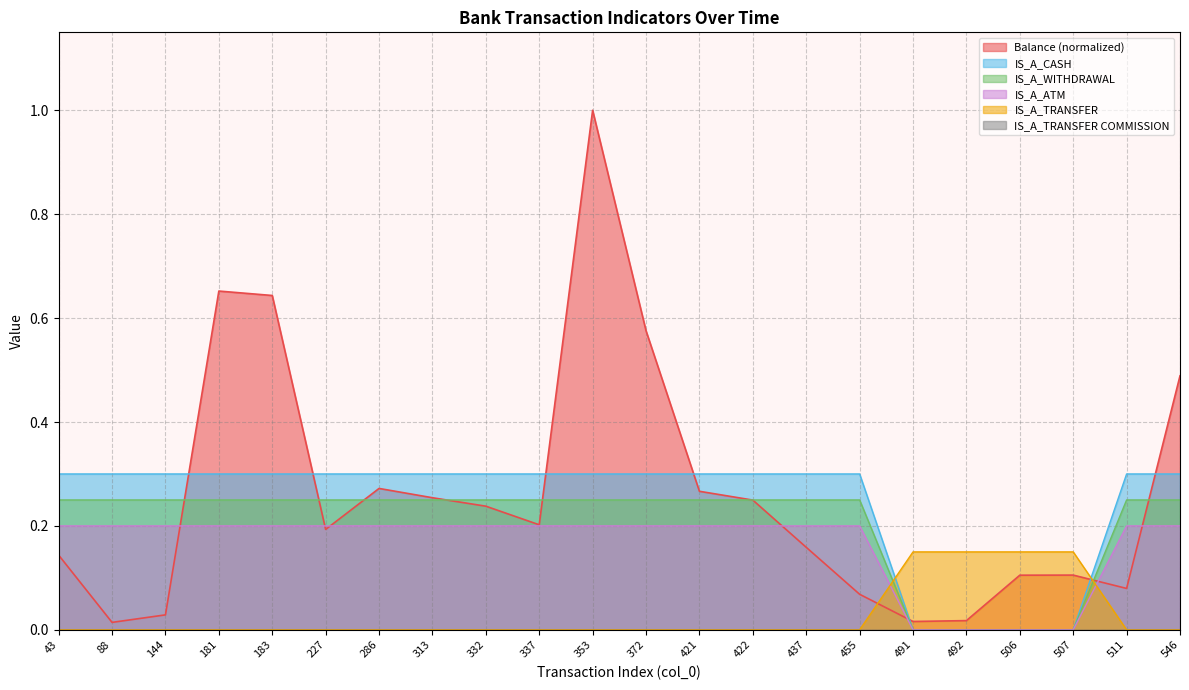

At which category is the sum across all series the highest?

353